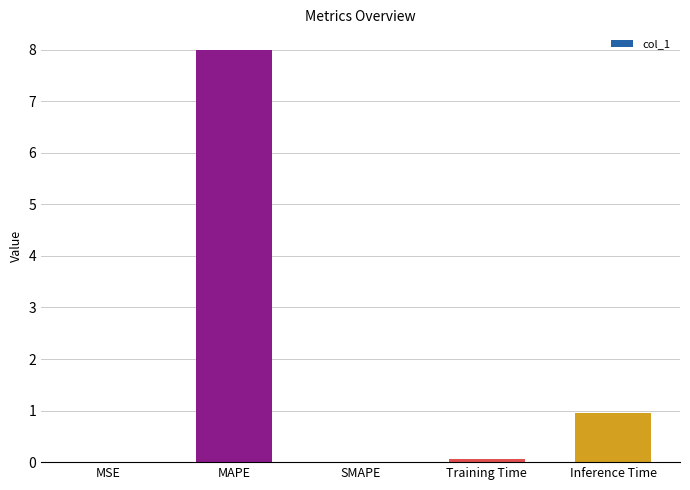

True or false: the data shows 0.9 at Inference Time.

True